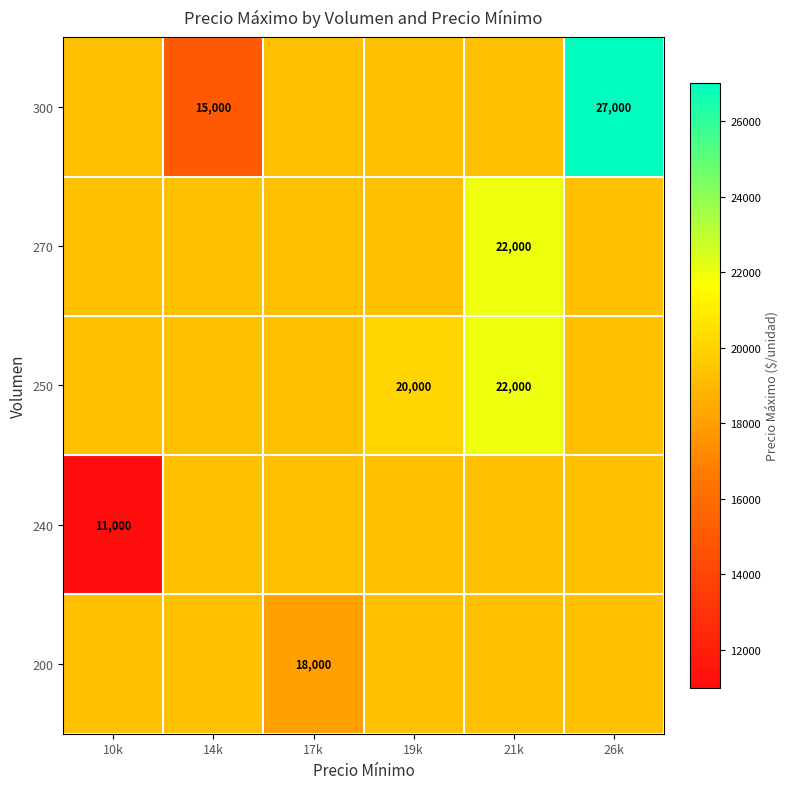

What is the total value across all series at 14k?

92142.9